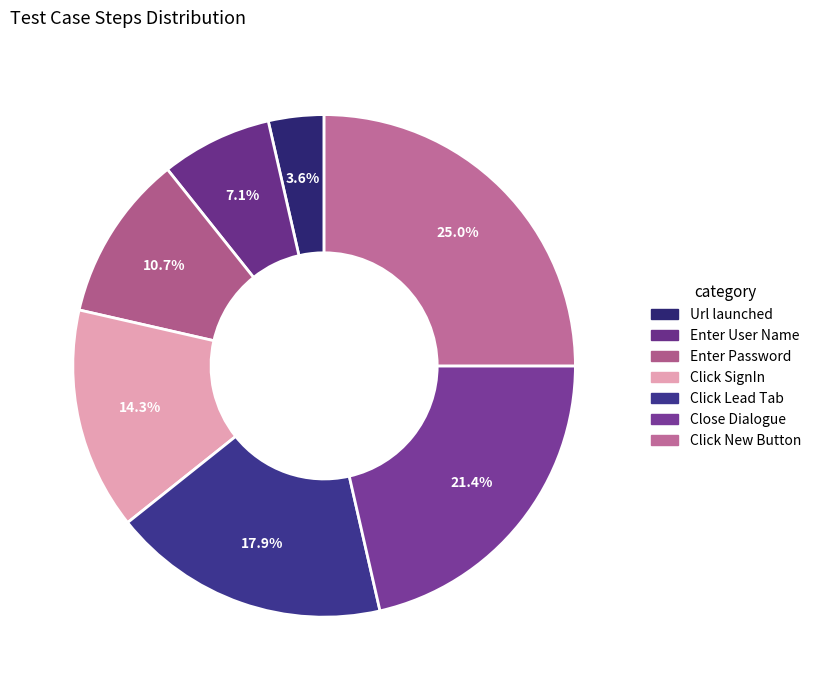

How many segments does this pie chart have?

7